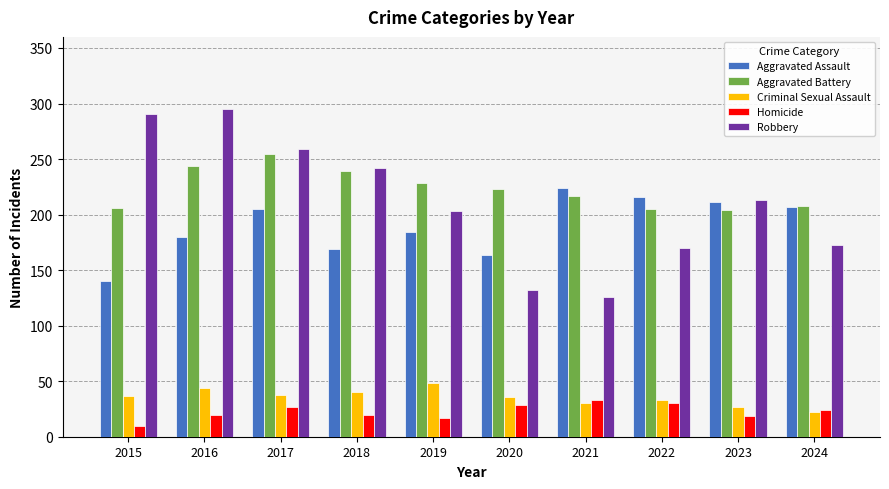

How many bars are there in each group?

5